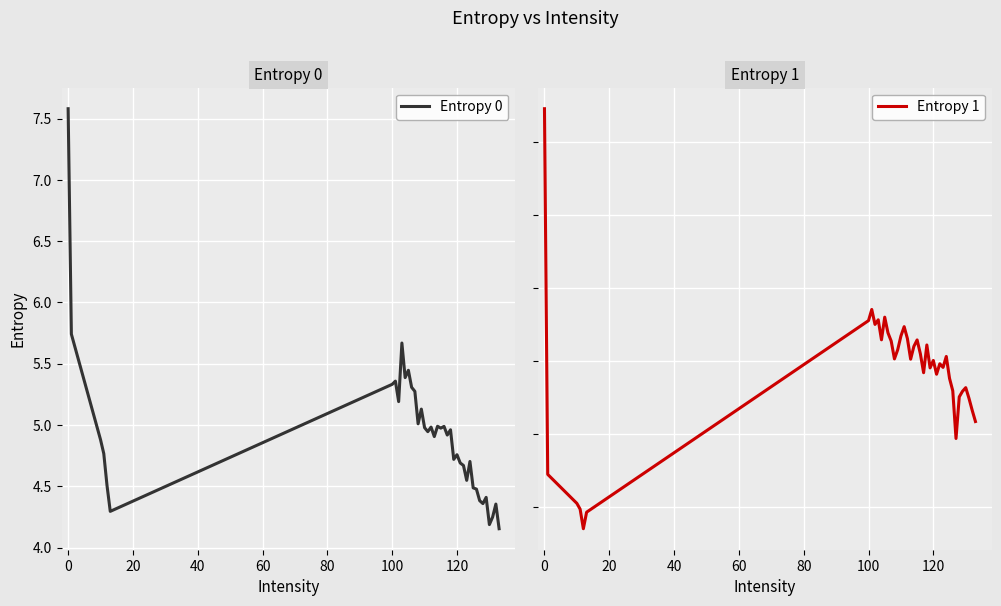

True or false: Entropy 1 has more than 2 interior local peaks.

True